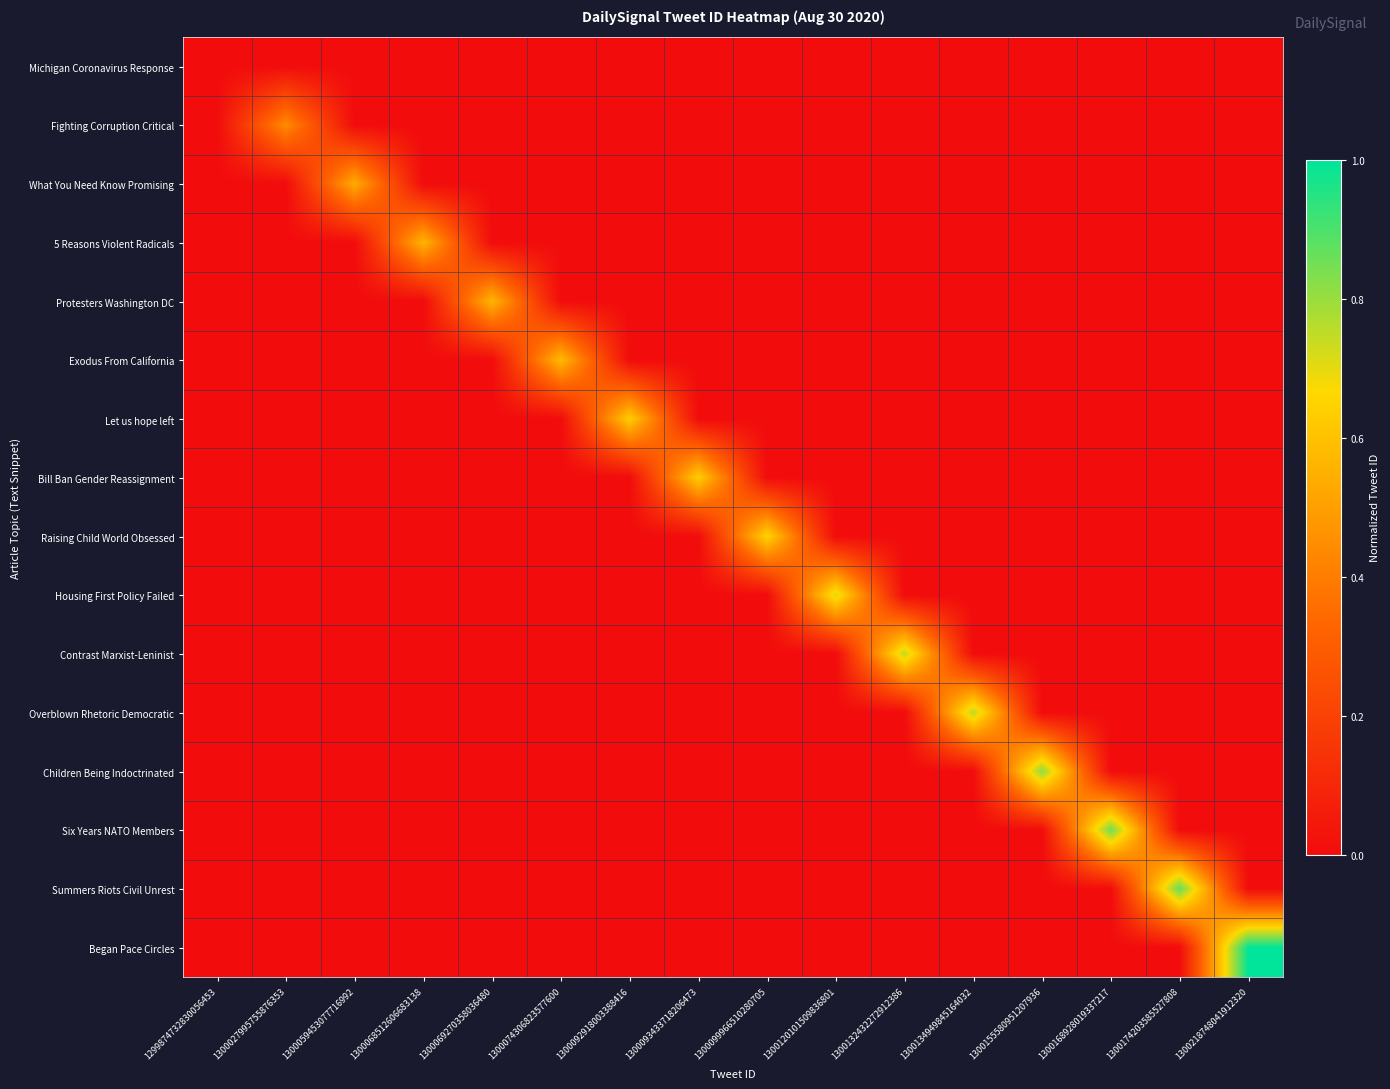

Which has a higher value, 1300218748041912320 or 1299874732830056453?

1300218748041912320